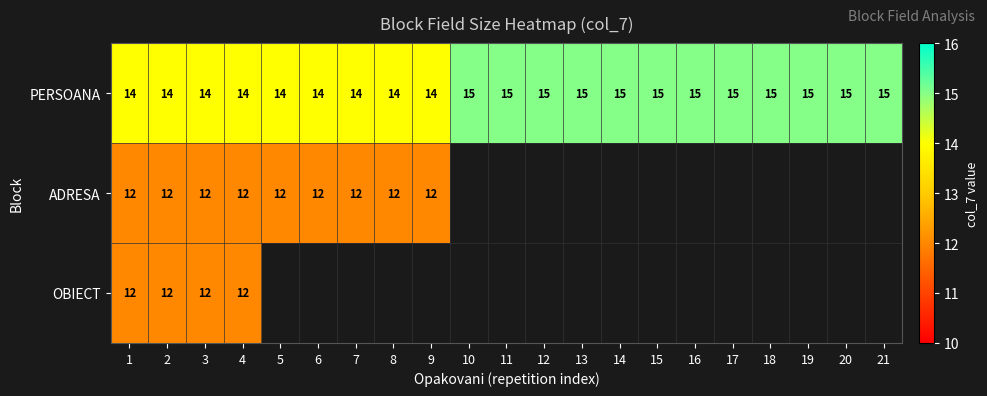

Which label corresponds to the largest value in the chart?

10